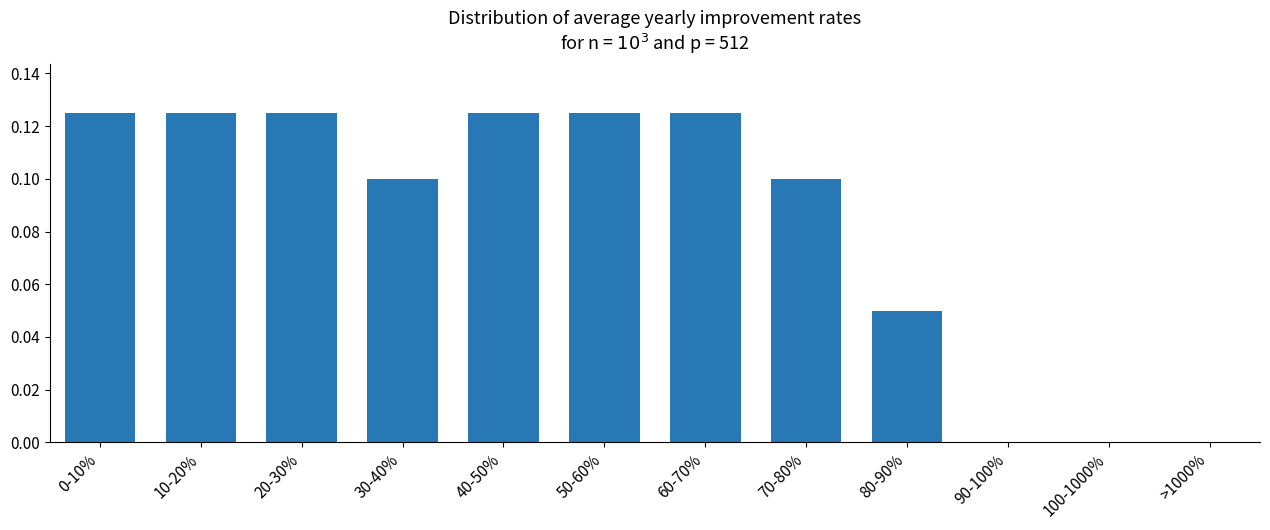

The value at >1000% is 0.0. True or false?

True